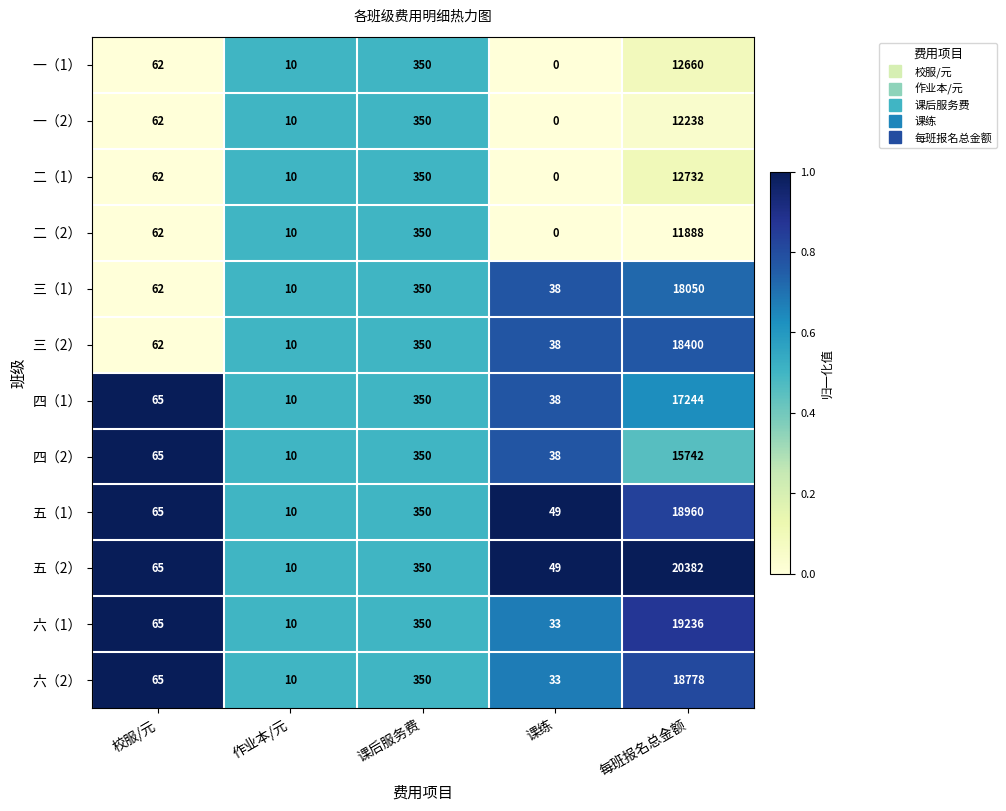

At which category is the sum across all series the highest?

每班报名总金额